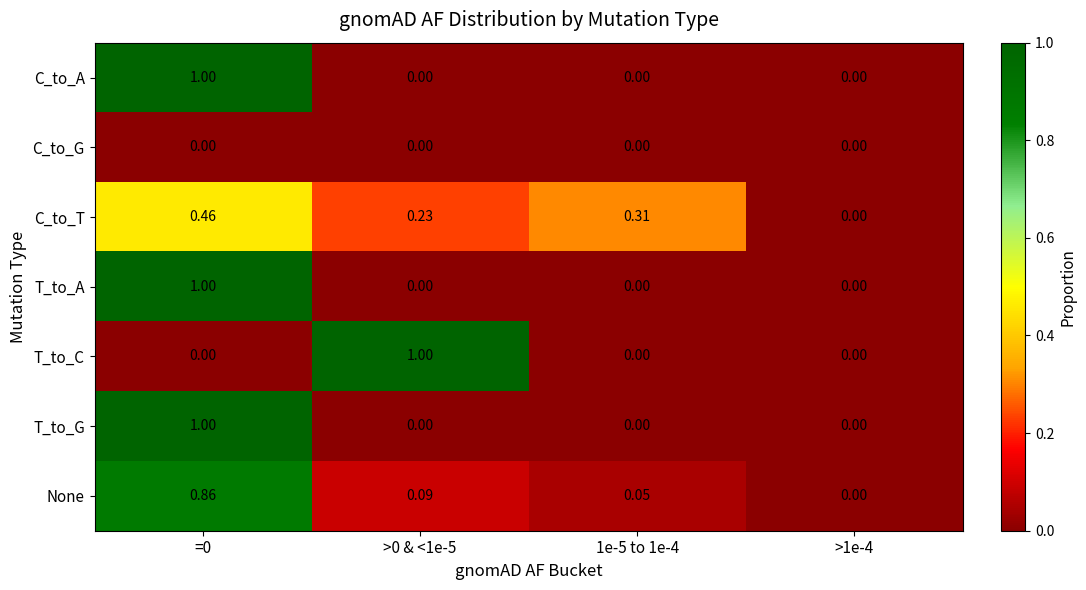

Between >0 & <1e-5 and >1e-4, which series saw the biggest shift?

T_to_C